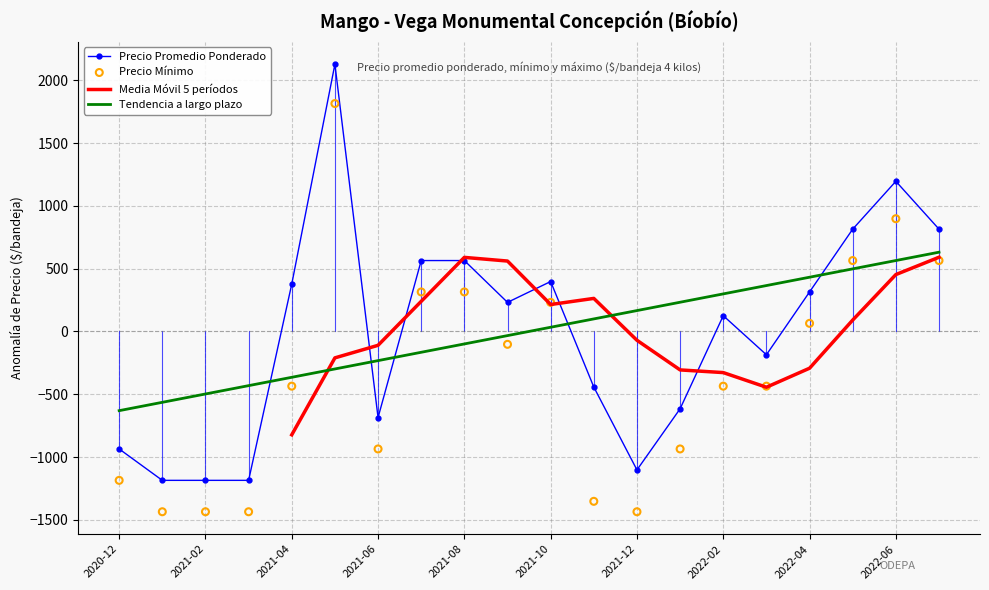

Is the value of Precio promedio ponderado at 2021-04 greater than the value of Precio mínimo at 2021-05?

No